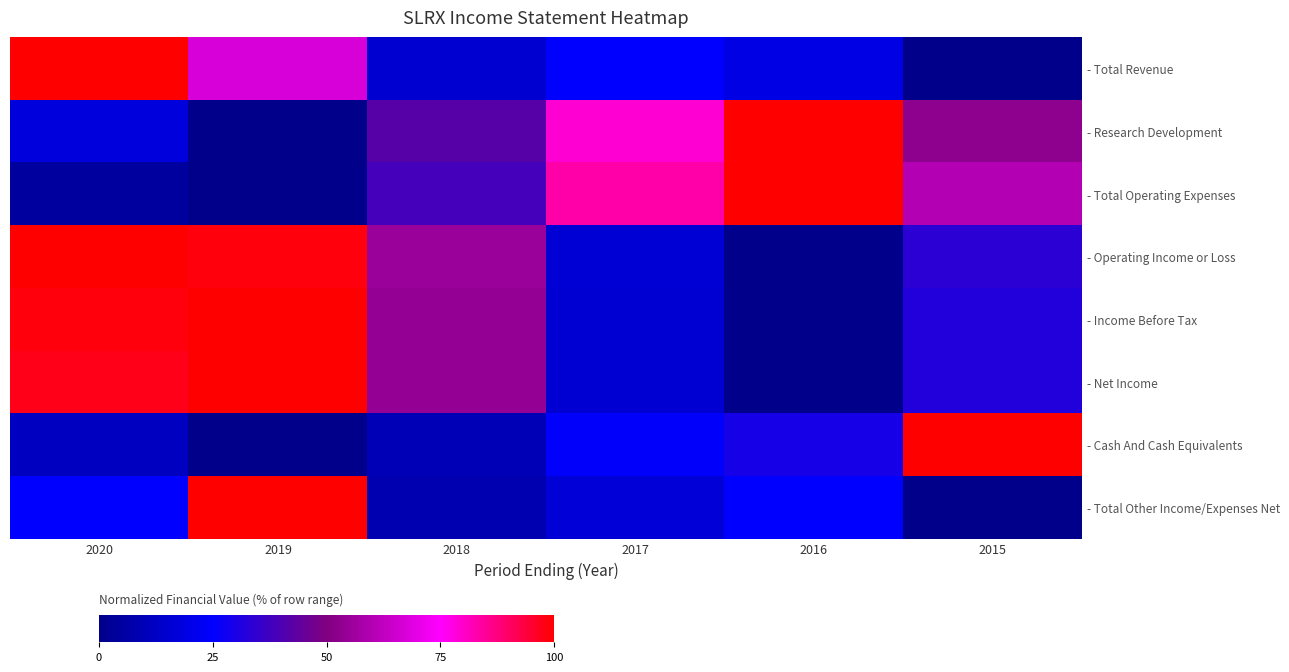

Reading left to right, extract all data points from this chart.

- Total Revenue: 2020=100.0	2019=67.3	2018=15.4	2017=25.0	2016=19.2	2015=0.0
- Research Development: 2020=17.7	2019=0.0	2018=42.1	2017=79.3	2016=100.0	2015=53.0
- Total Operating Expenses: 2020=4.5	2019=0.0	2018=38.4	2017=83.2	2016=100.0	2015=59.9
- Operating Income or Loss: 2020=100.0	2019=98.4	2018=55.5	2017=16.2	2016=0.0	2015=33.3
- Income Before Tax: 2020=98.5	2019=100.0	2018=54.0	2017=15.6	2016=0.0	2015=31.9
- Net Income: 2020=97.5	2019=100.0	2018=54.0	2017=15.6	2016=0.0	2015=31.9
- Cash And Cash Equivalents: 2020=11.7	2019=0.0	2018=9.7	2017=24.6	2016=29.7	2015=100.0
- Total Other Income/Expenses Net: 2020=25.0	2019=100.0	2018=8.3	2017=16.7	2016=25.0	2015=0.0